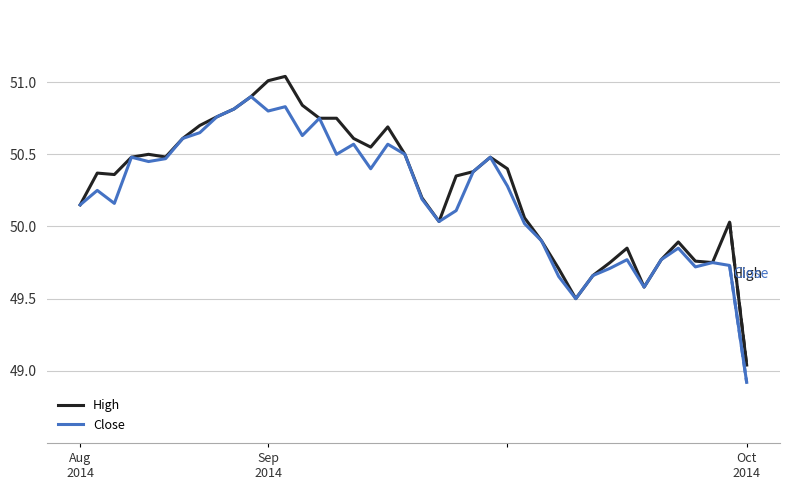

What is the difference between the second highest and second lowest values in the Close series?

1.3